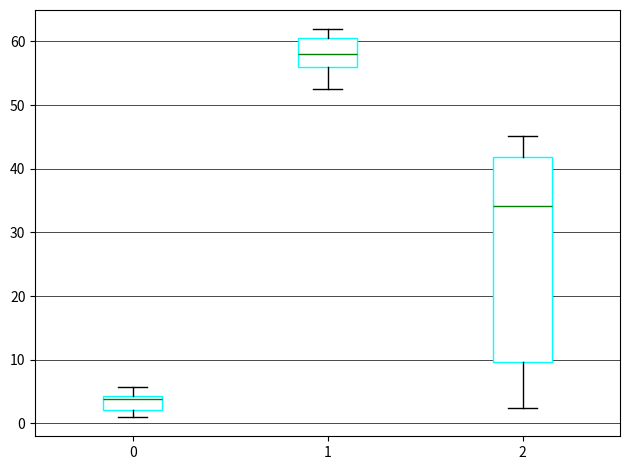

Reading left to right, read every box against the y-axis: the position of its median line, the range the box covers, and the ends of its whiskers. The values are not printed on the chart, so give them approximately, as read against the axis.

0: median 4 (just below the box's upper edge), box 2 to 4, whiskers 1 to 6
1: median 58, box 56 to 61, whiskers 53 to 62
2: median 34, box 10 to 42, whiskers 2 to 45